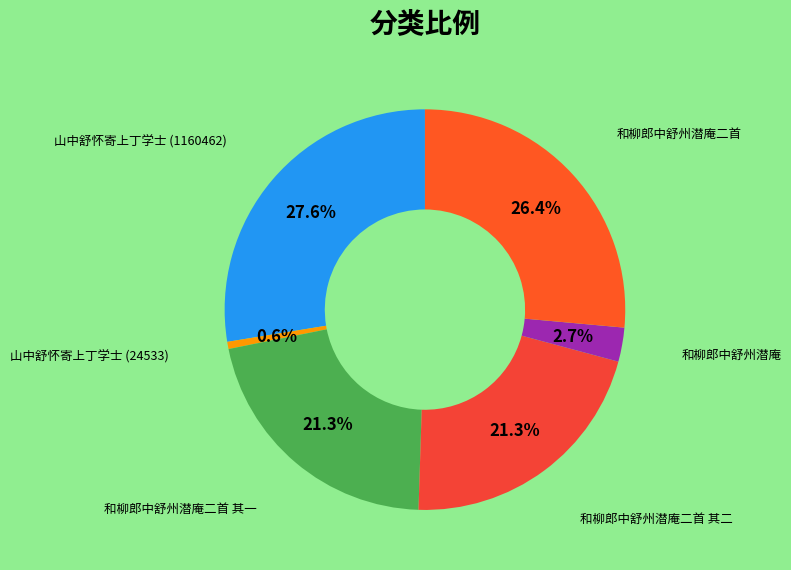

Which slice is the smallest?

山中舒怀寄上丁学士 (24533)